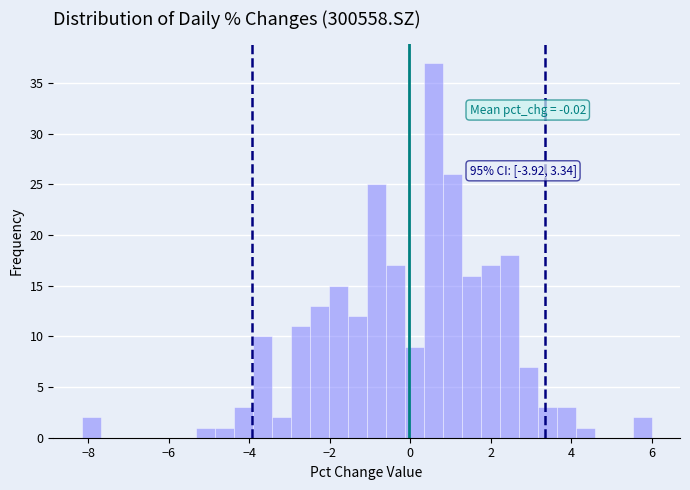

Around what value on the x-axis is the tallest bar? Give the approximate position of its centre, as read against the axis.

0.6